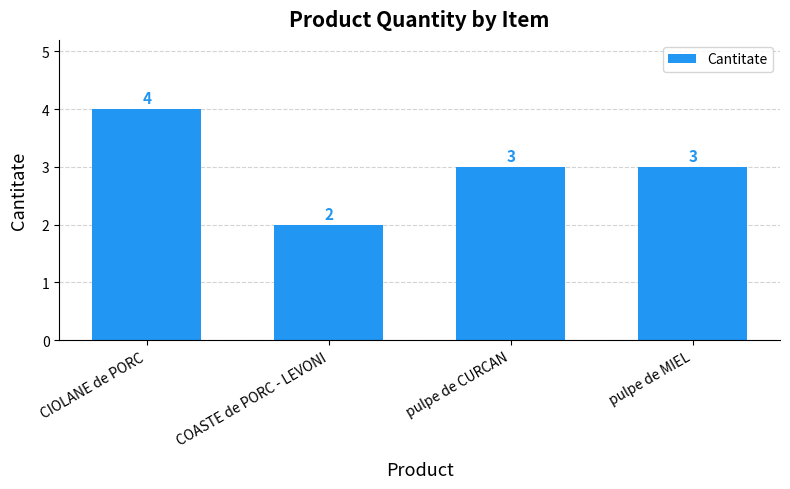

Where does the data first go above 3?

CIOLANE de PORC